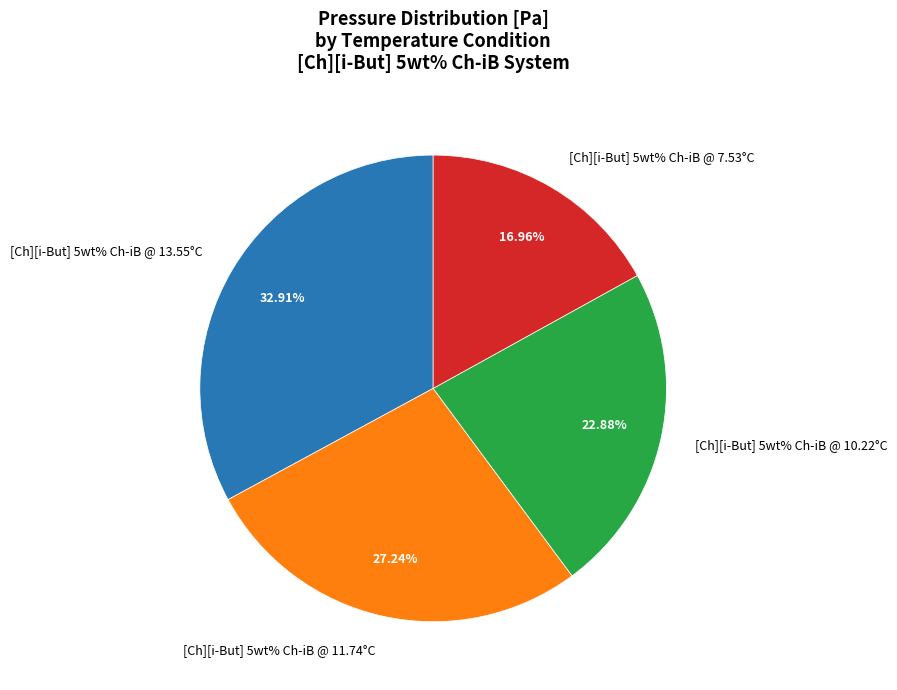

Does [Ch][i-But] 5wt% Ch-iB @ 11.74°C represent more than half of the total?

No